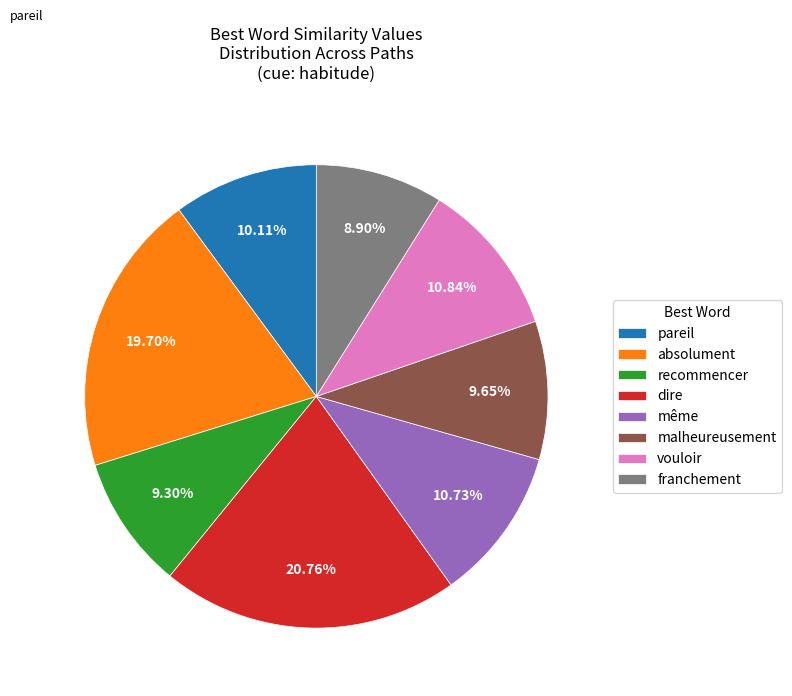

Does any single category account for the majority?

No